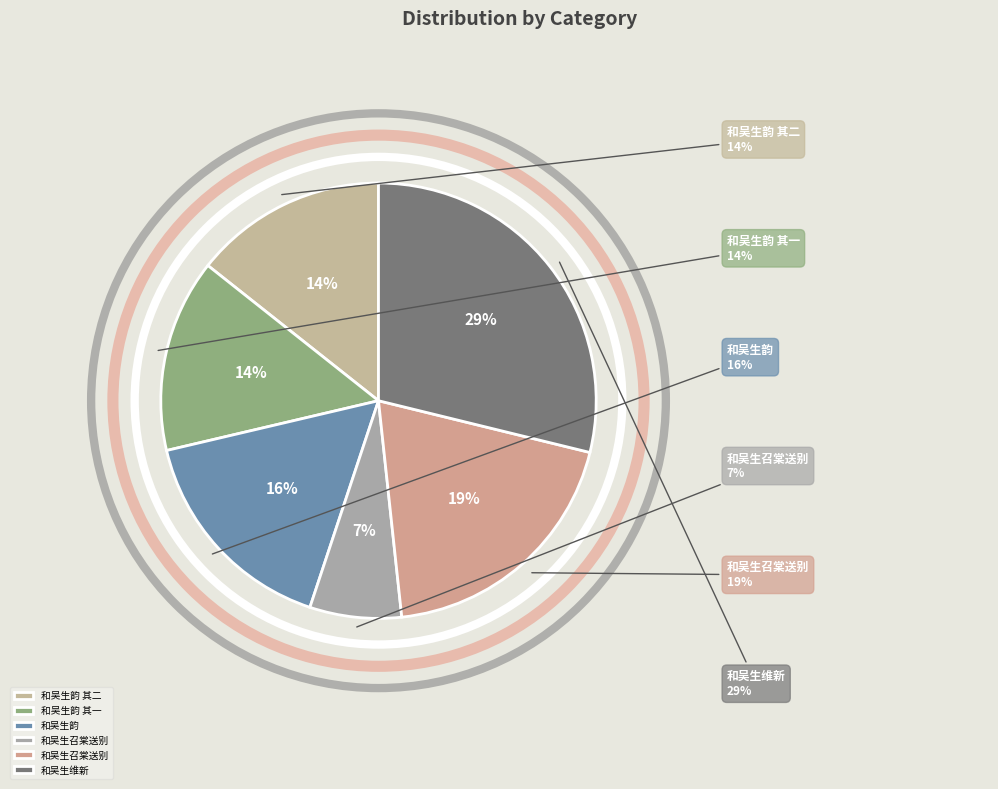

Approximately how many times larger is the value at 和吴生召棠送别 compared to 和吴生韵 其二?

0.5